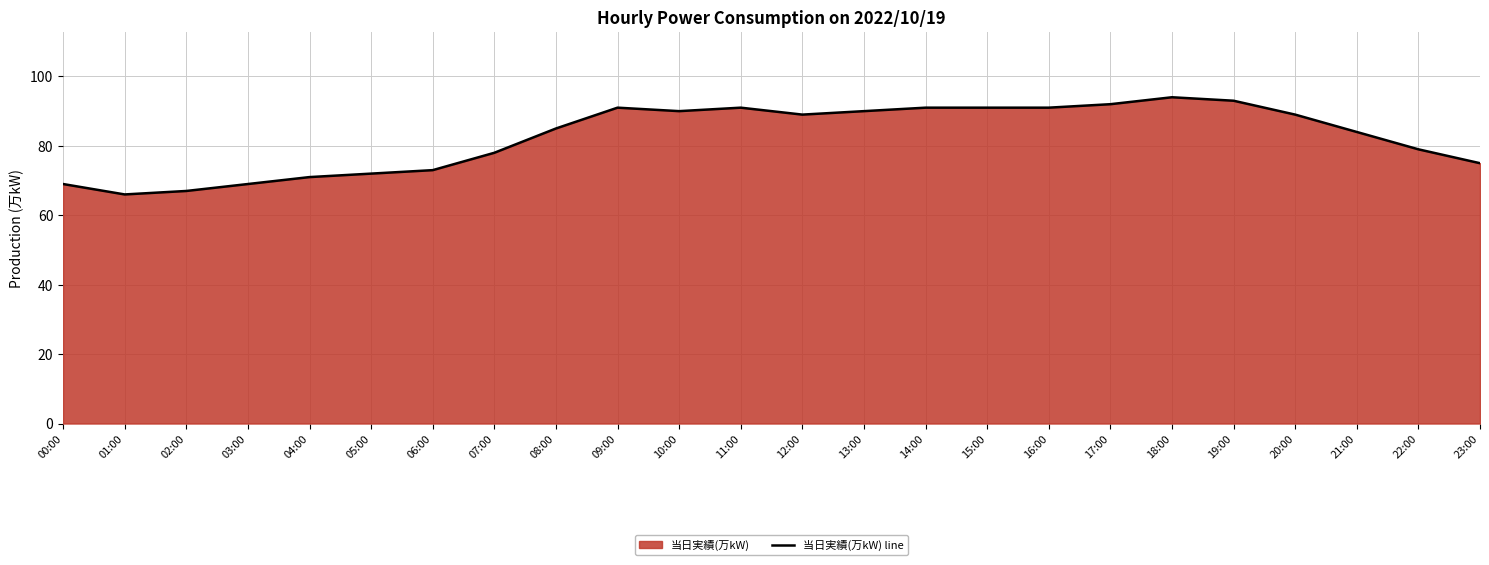

How many data points are above 89?

10